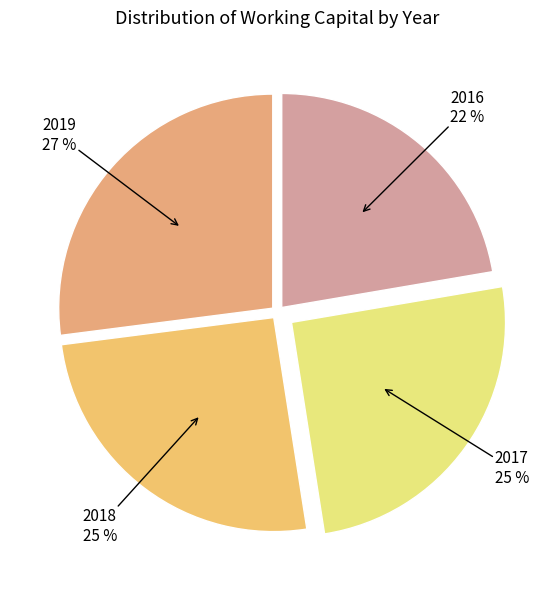

Count the number of slices in the pie.

4